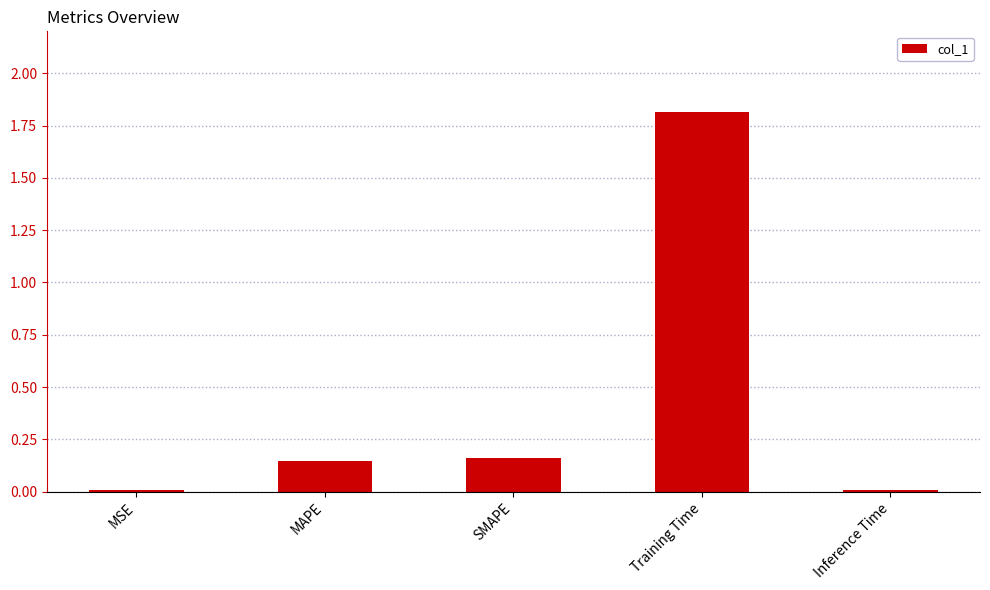

Is it true that the value at SMAPE is 0.0?

False